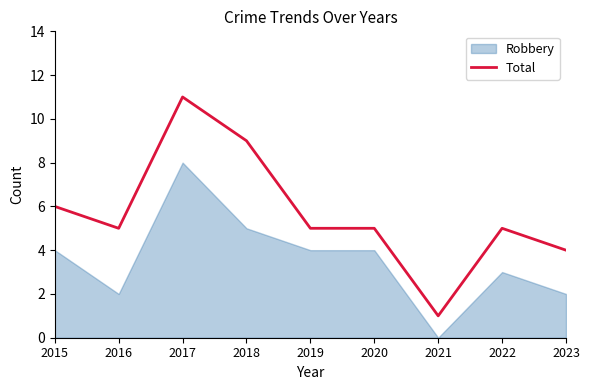

True or false: Total has a value of 11 at 2017.

True